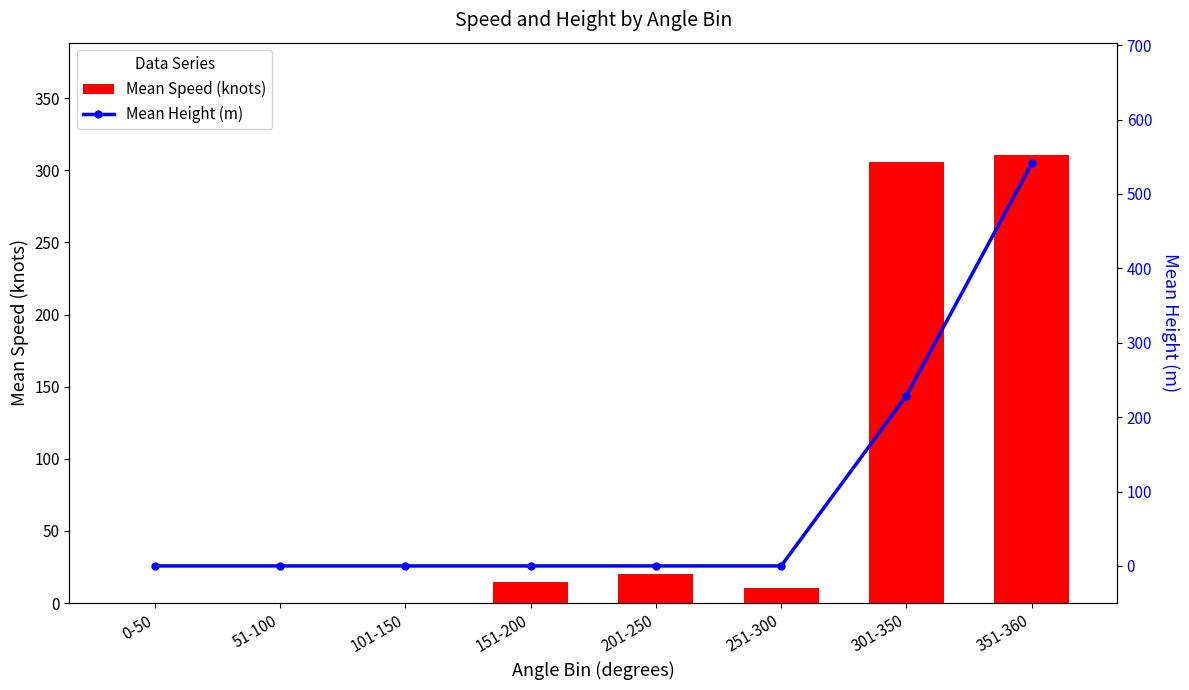

What is the sum of all Mean Speed (knots) values?

662.0